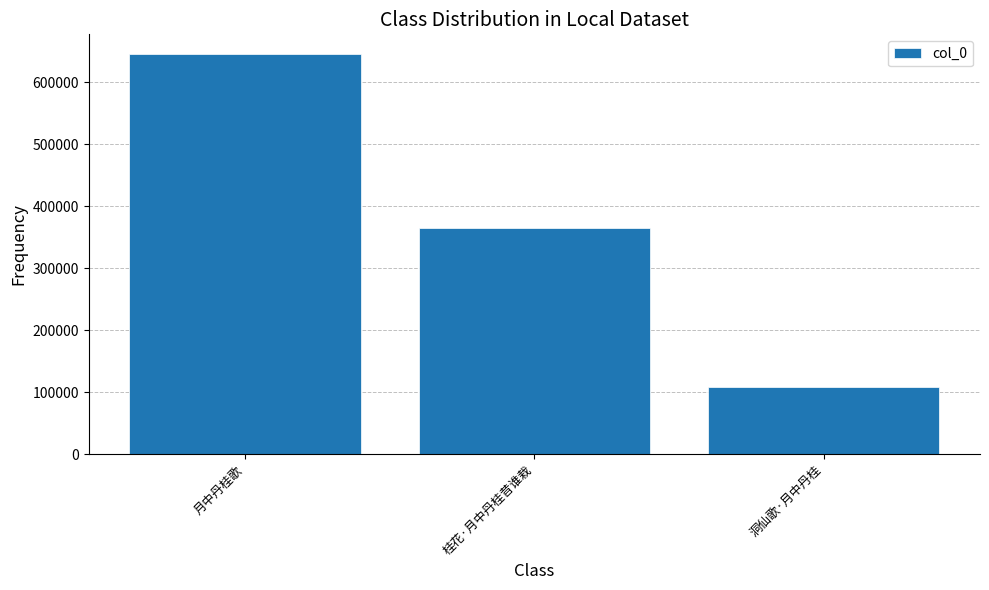

What is the average value?

372521